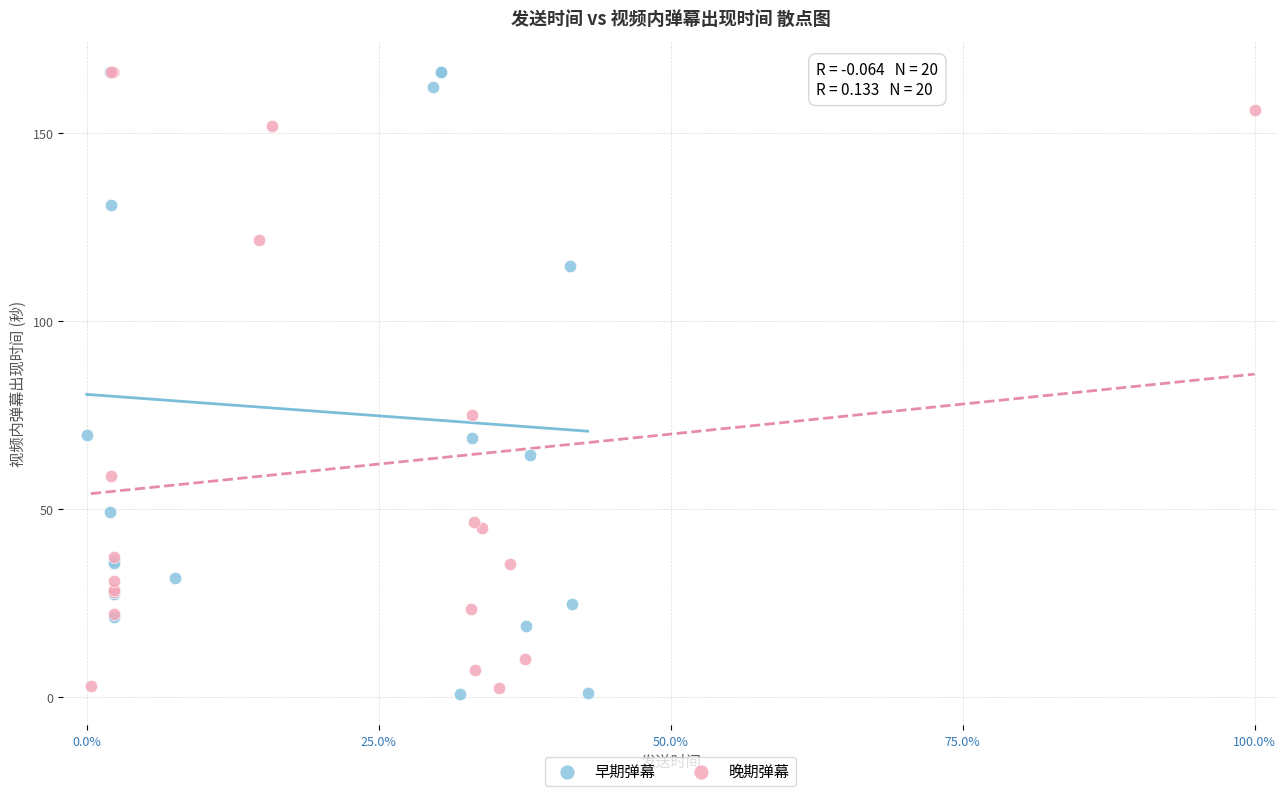

What are all the series names shown in the legend?

早期弹幕, 晚期弹幕